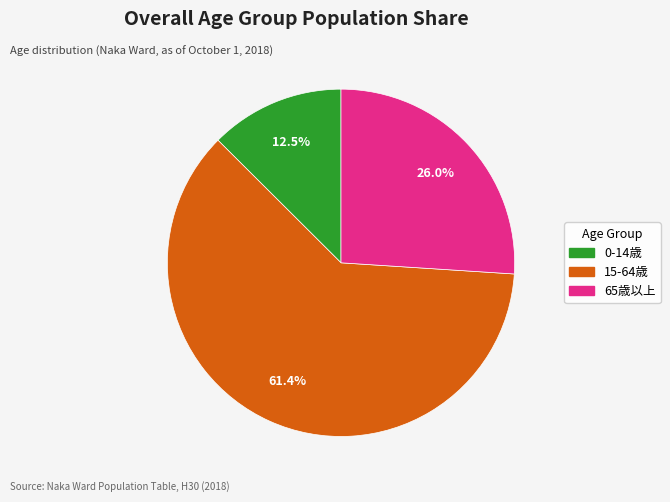

Is there a majority slice in this chart?

Yes